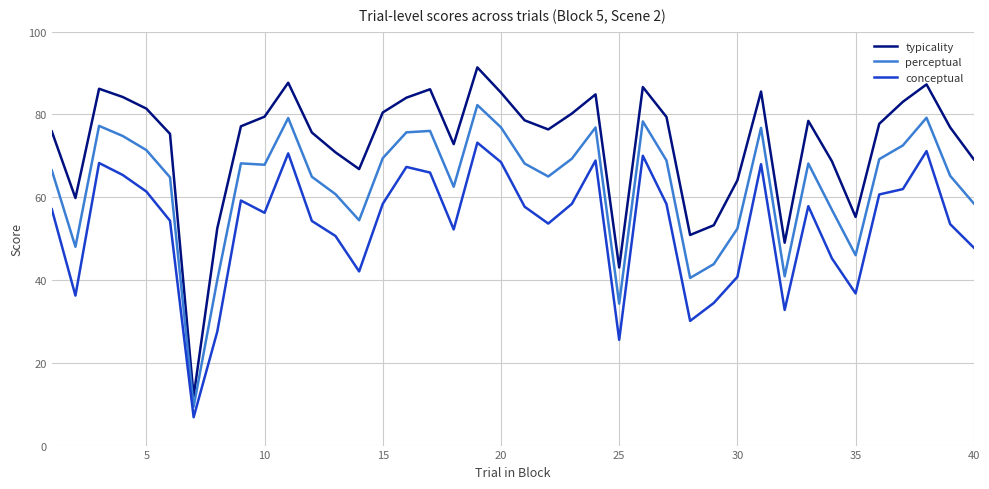

List the series in order of their peak value, highest first.

typicality, perceptual, conceptual